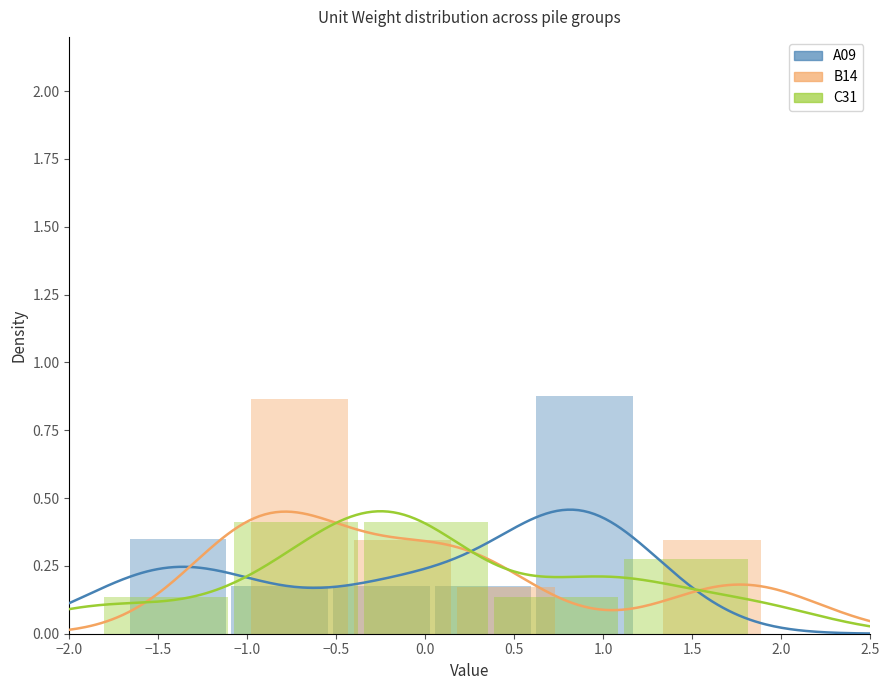

Read the A09 value at −1.5.

0.2